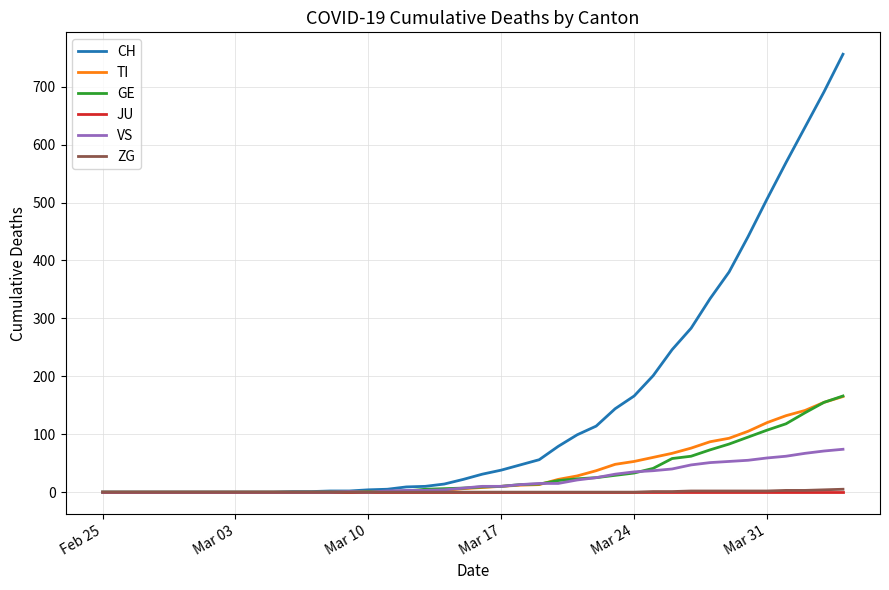

What is the maximum value for CH?

756